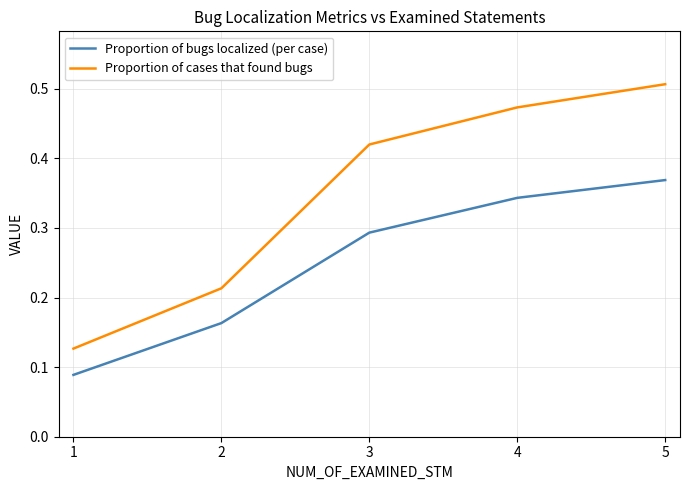

Which category has the highest value across all series?

5